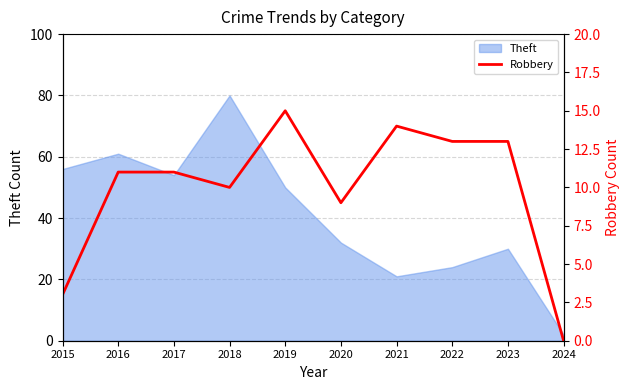

How many points are lower than both their immediate neighbors (excluding endpoints)?

2